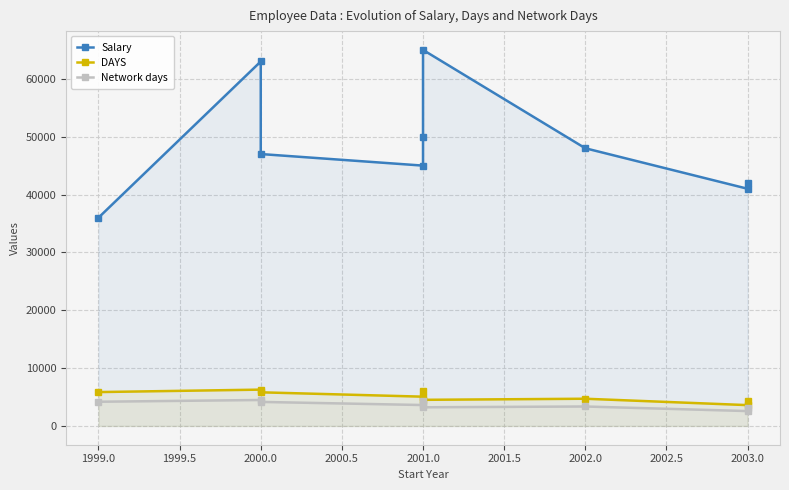

How many categories are shown in the chart?

9